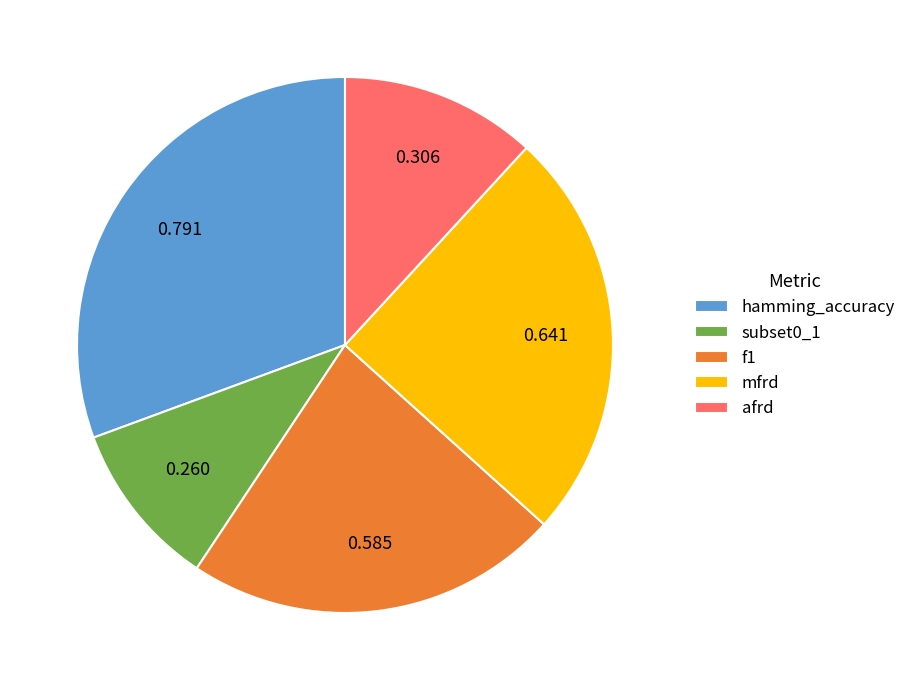

Do afrd and hamming_accuracy together represent more than half of the pie?

No